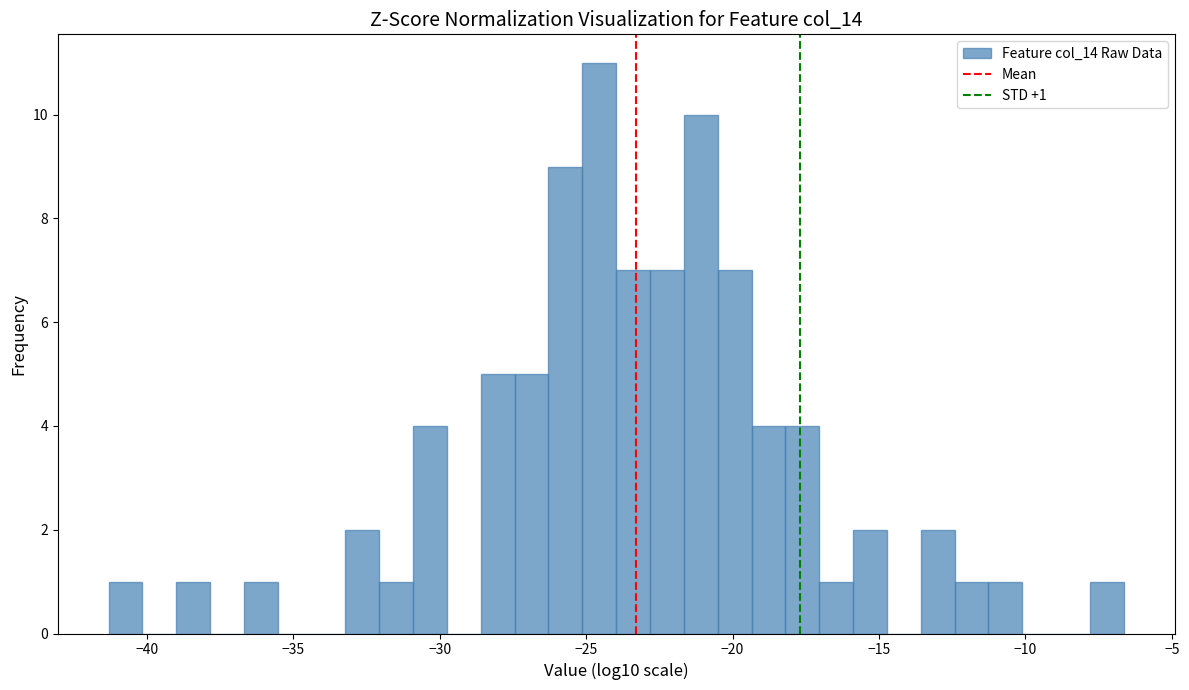

Read against the x-axis, roughly where is the centre of the tallest bar?

-24.5